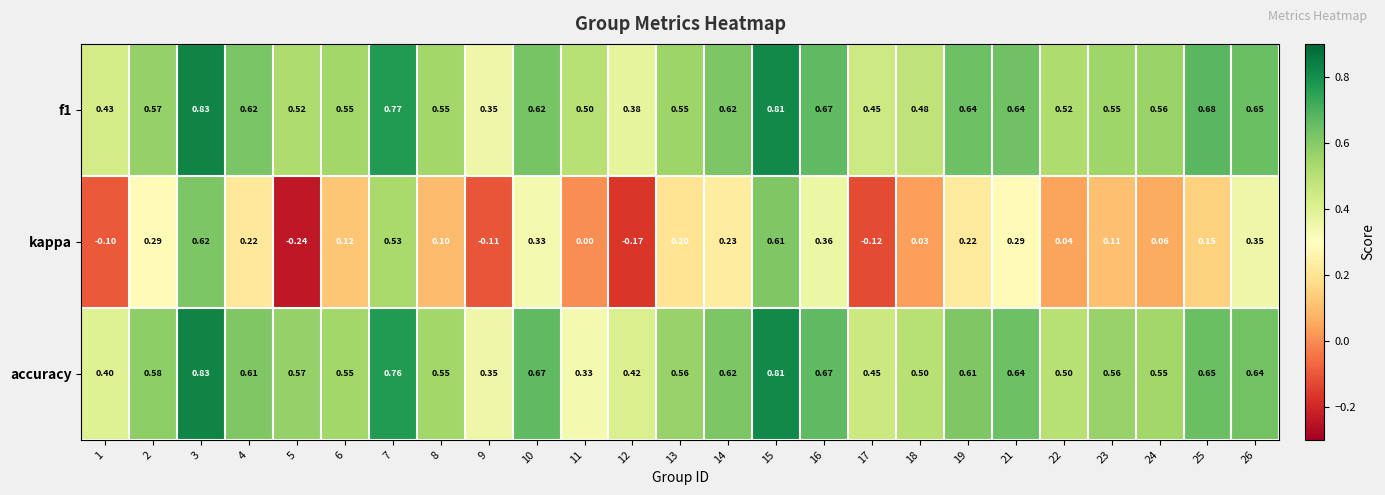

At how many categories does at least one series exceed 0?

25